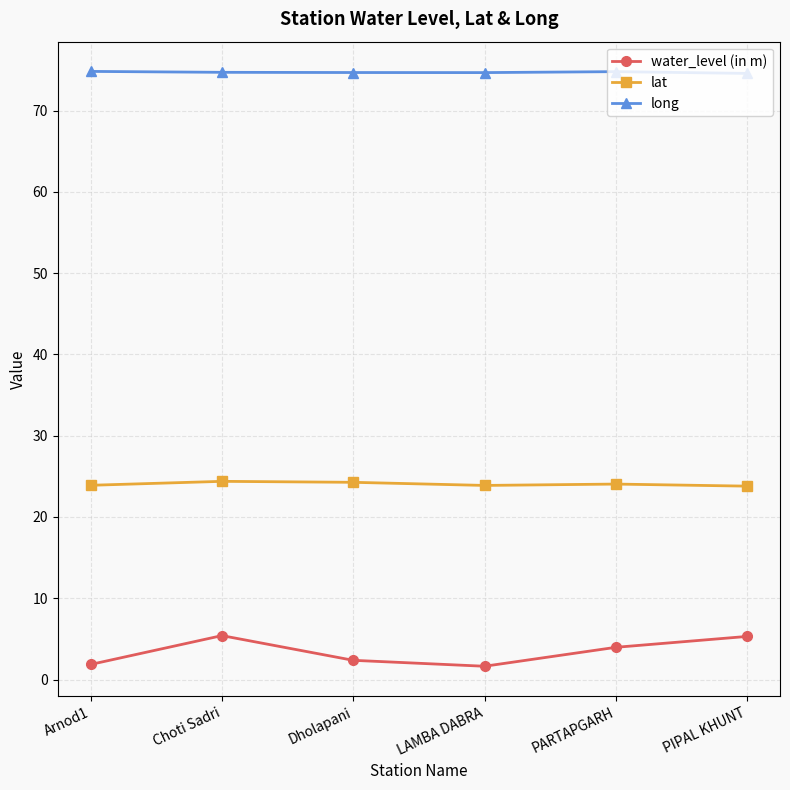

The lat series shows 9.7 at Dholapani. True or false?

False